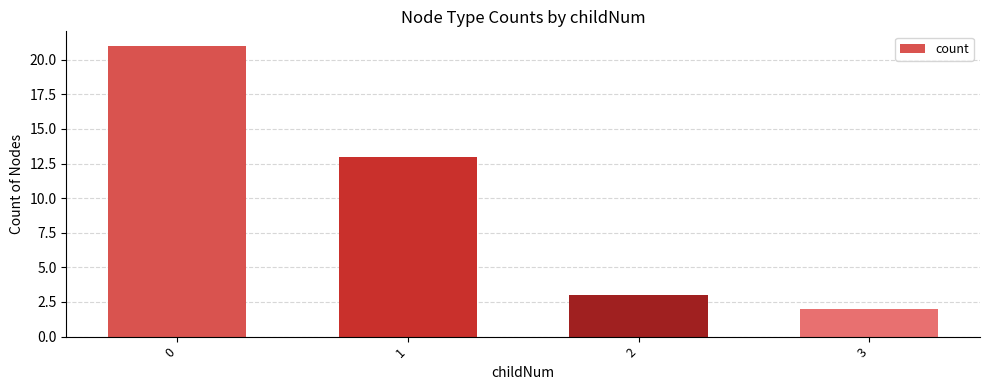

How many distinct data groups are displayed?

1